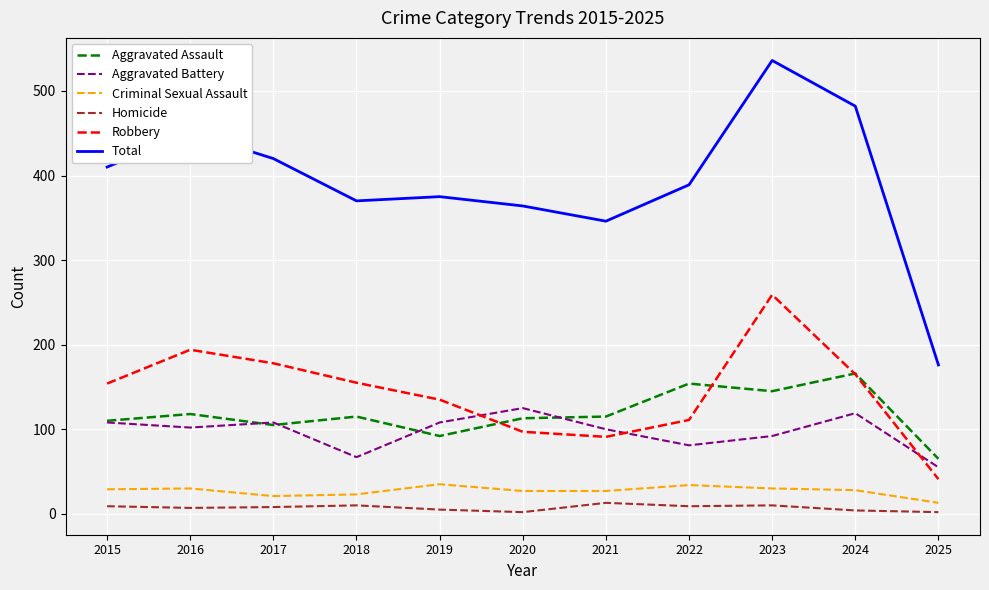

The Homicide series shows 5 at 2019. True or false?

True